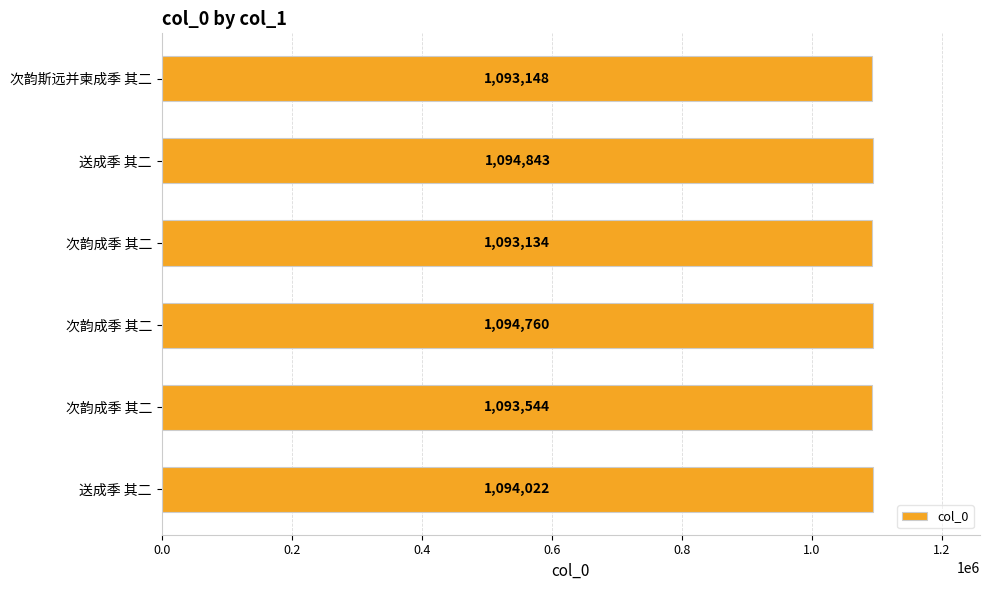

How many distinct data groups are displayed?

1